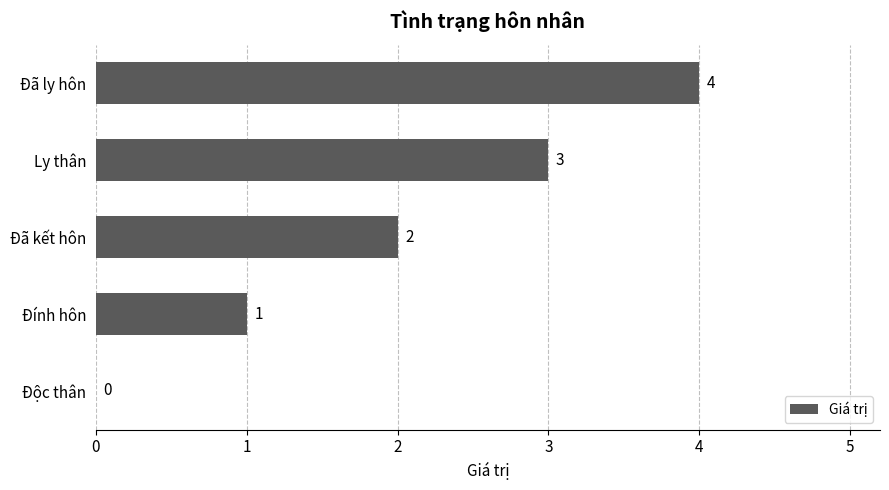

Are the bars grouped side by side (vs. stacked)?

No